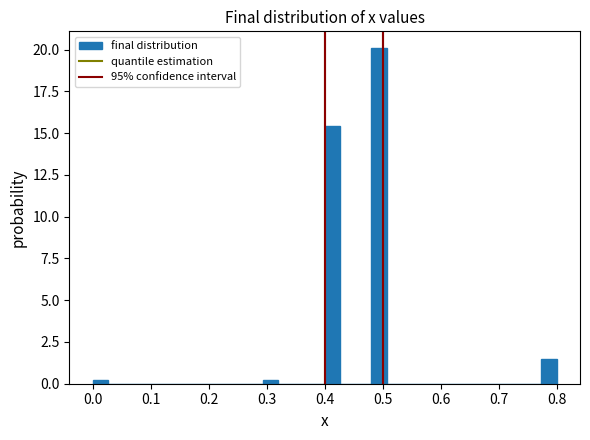

Read against the x-axis, roughly where is the centre of the tallest bar?

0.49